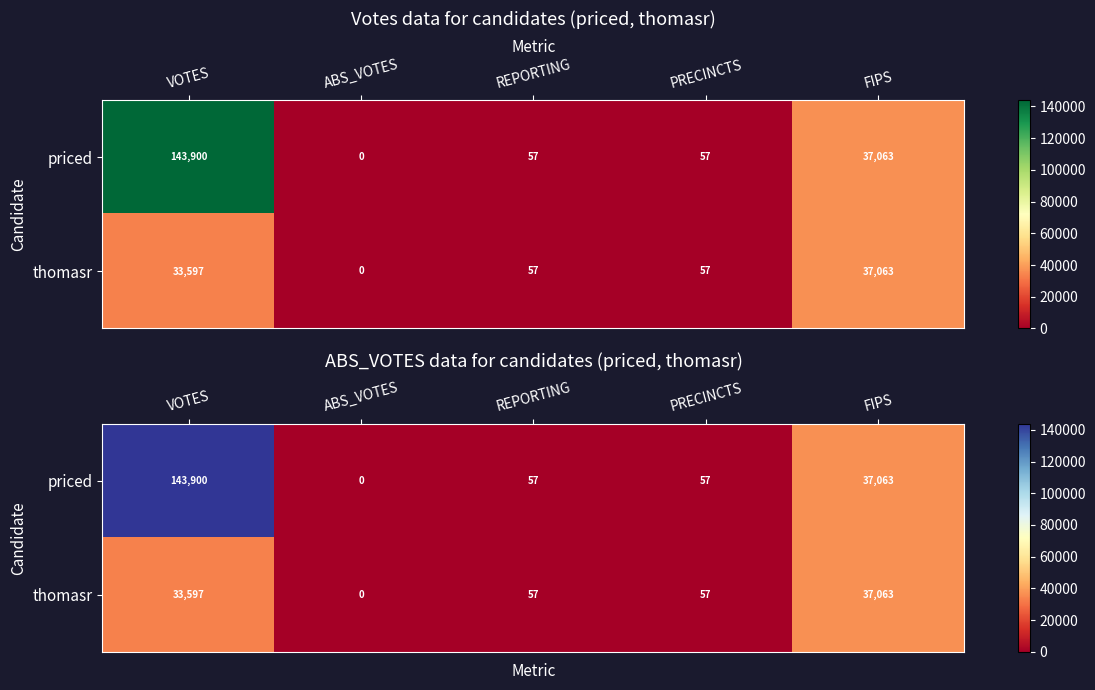

At which category does the chart reach its peak across all series?

VOTES